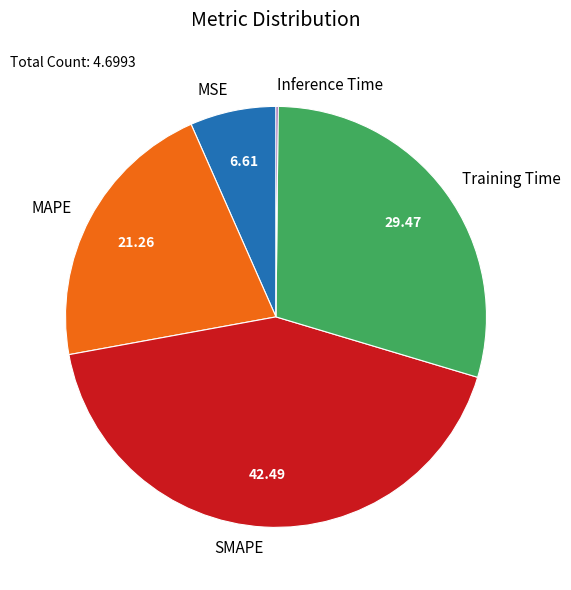

Is there any slice that represents more than half of the pie?

No